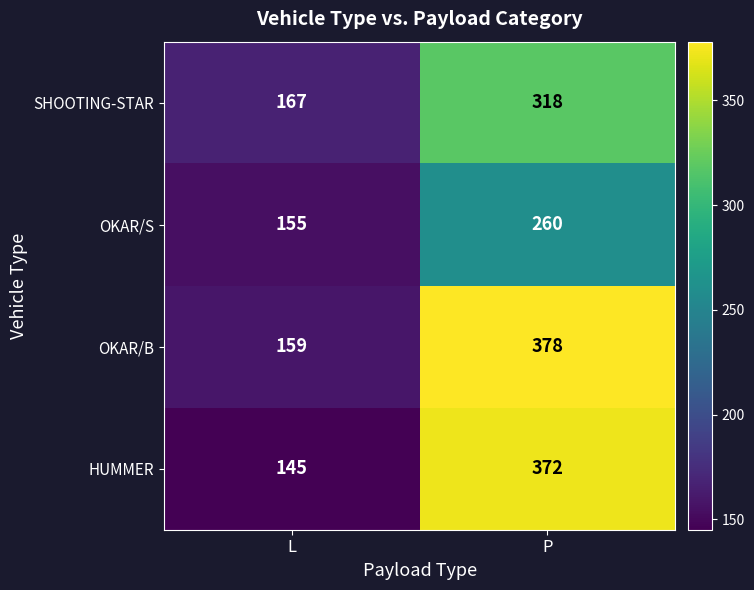

Which series has the widest spread of values?

HUMMER